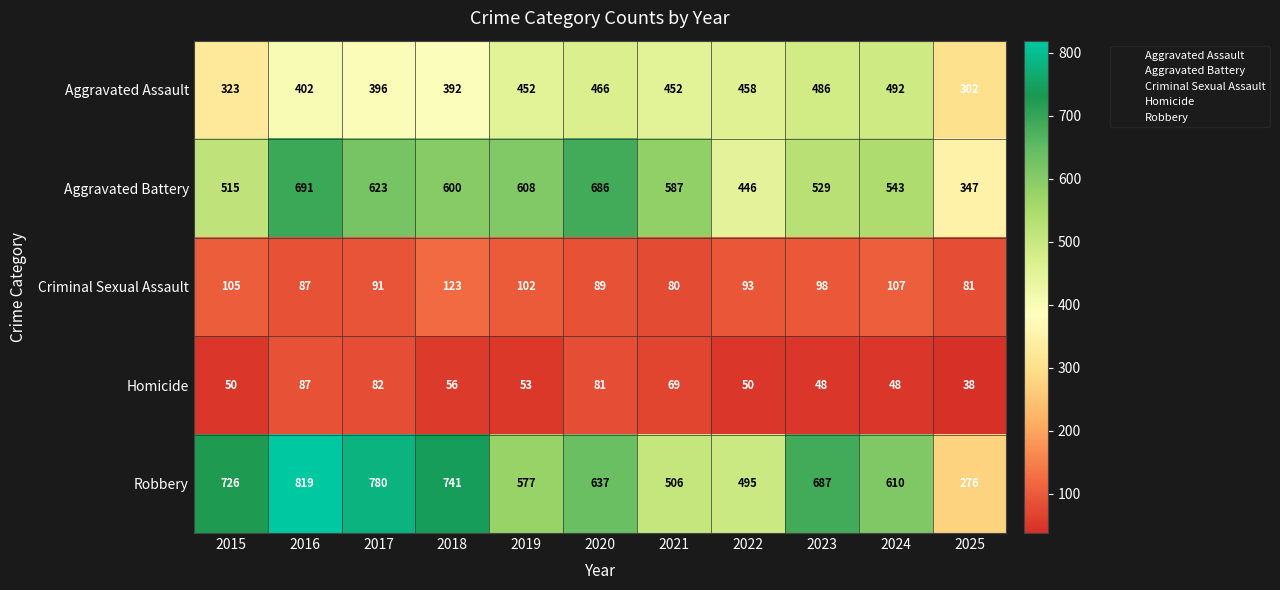

What is the difference between the highest and lowest values at 2021?

518